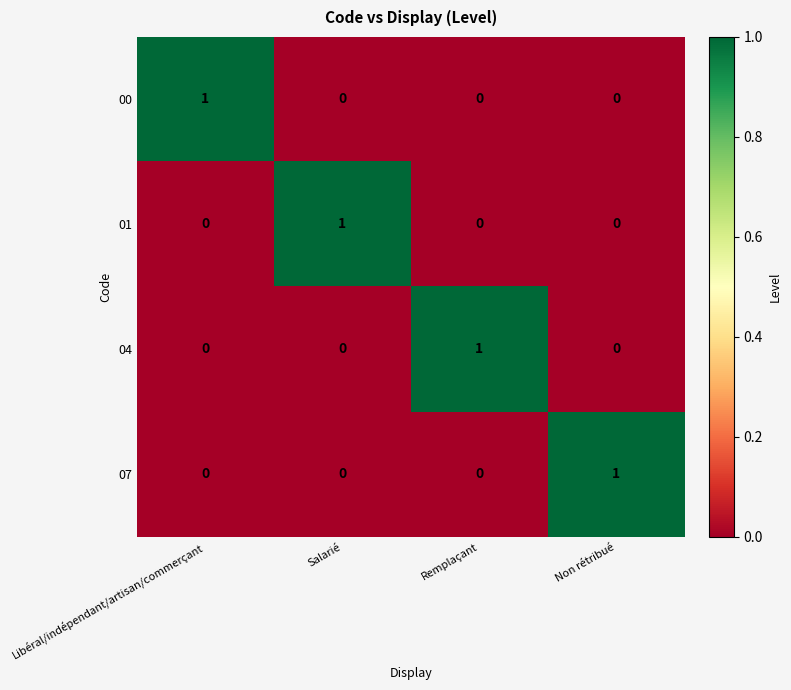

Reading left to right, list all the values displayed in this chart.

00: 1	0	0	0
01: 0	1	0	0
04: 0	0	1	0
07: 0	0	0	1